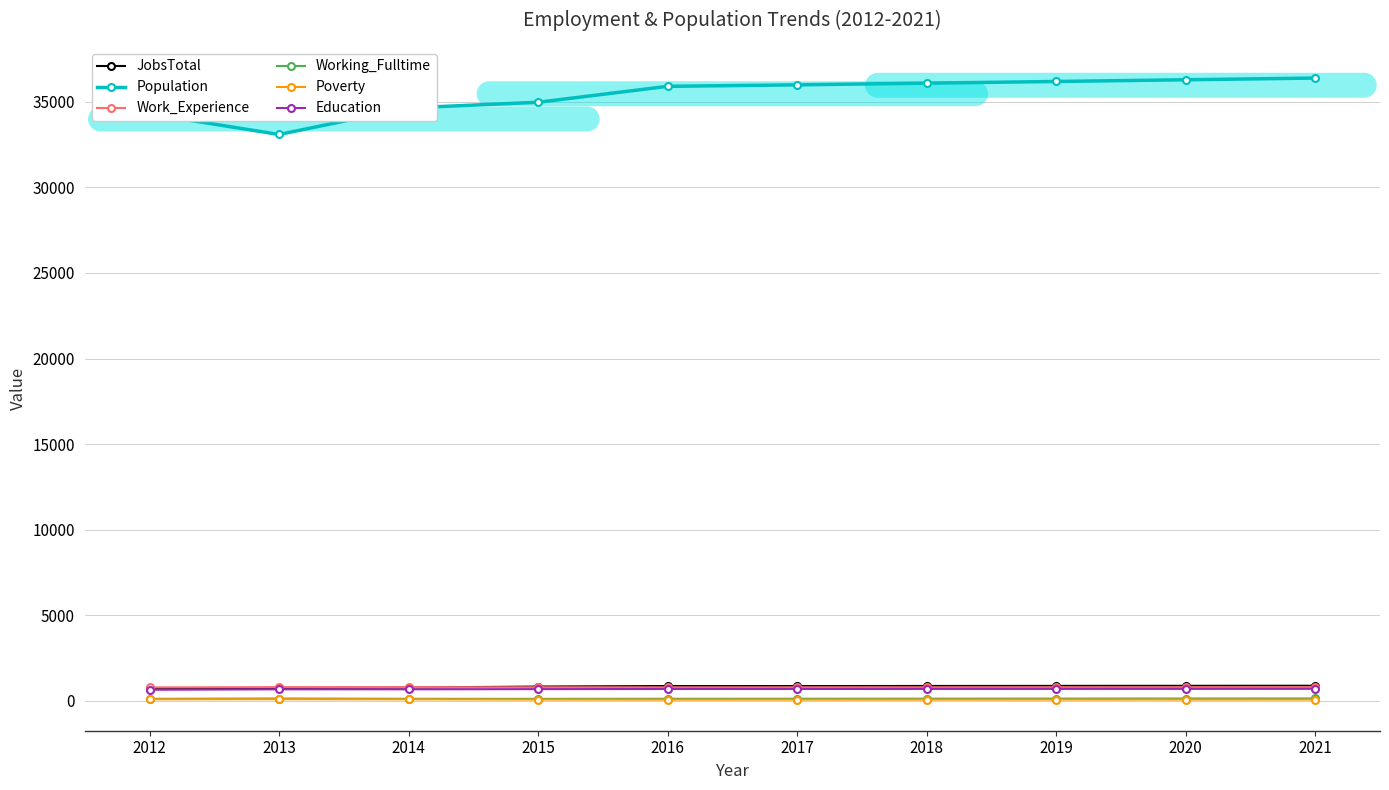

True or false: Population and Poverty intersect in this chart.

False